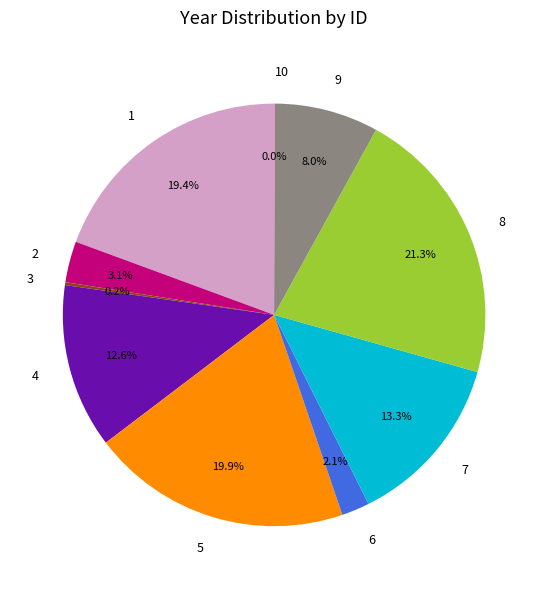

What portion of the pie excludes 6?

97.9%